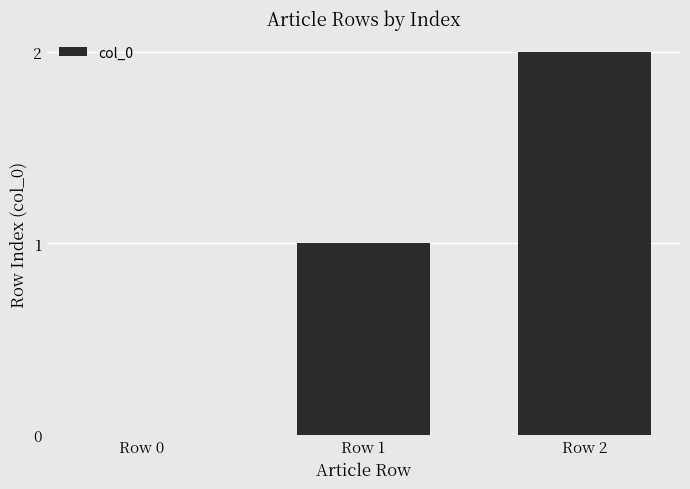

How many series are shown in this chart?

1